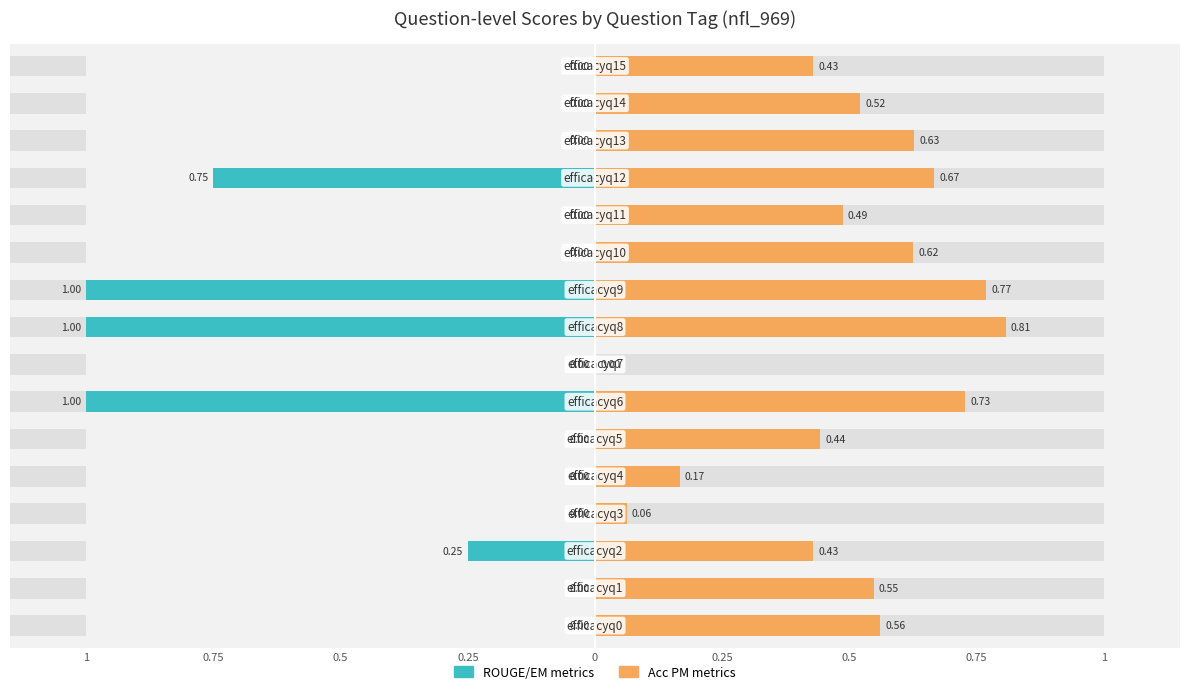

What is the difference between the highest and lowest values at 0.5?

0.7